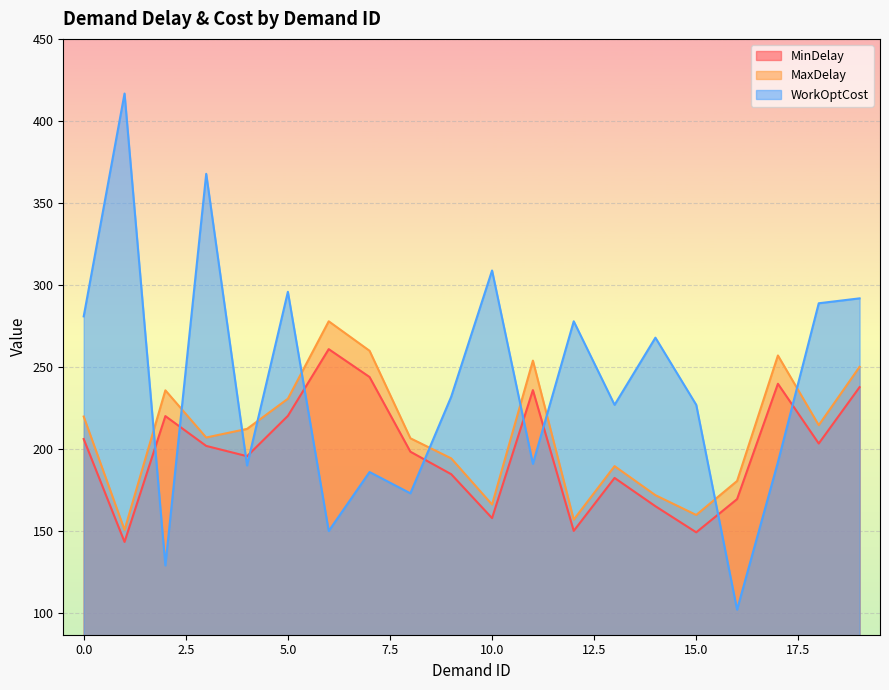

List the labels in order of MaxDelay value, smallest first.

1, 12, 15, 10, 14, 16, 13, 9, 8, 3, 4, 18, 0, 5, 2, 19, 11, 17, 7, 6